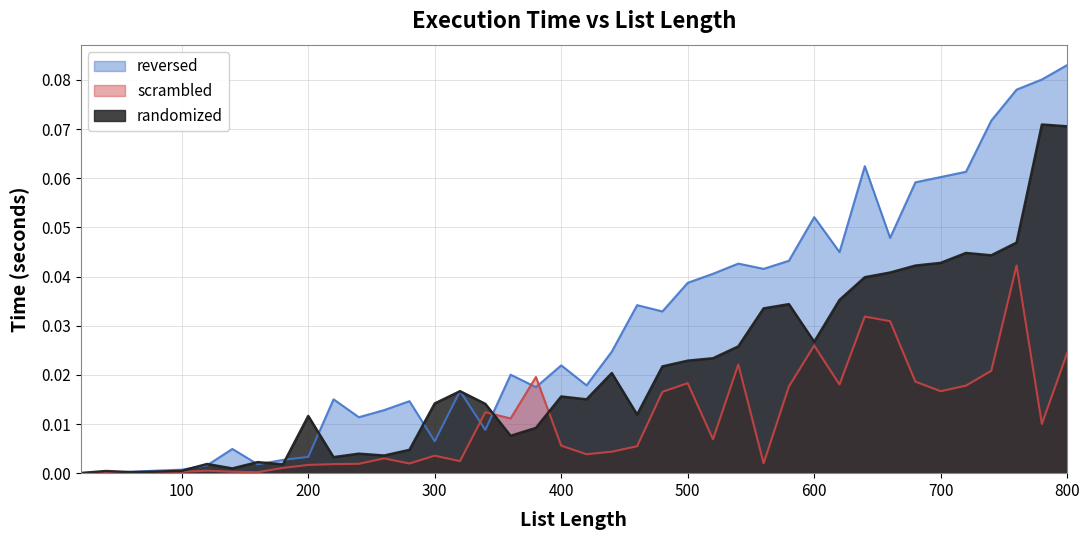

List the series in order of their overall mean, highest first.

reversed, randomized, scrambled